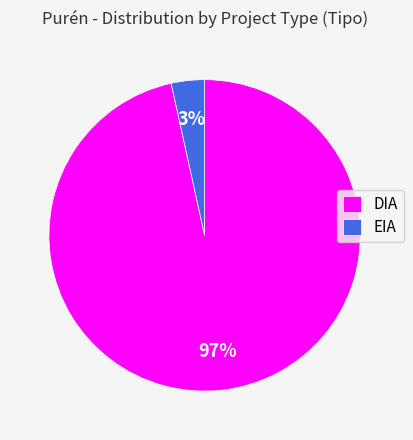

Does EIA account for over 50% of the chart?

No